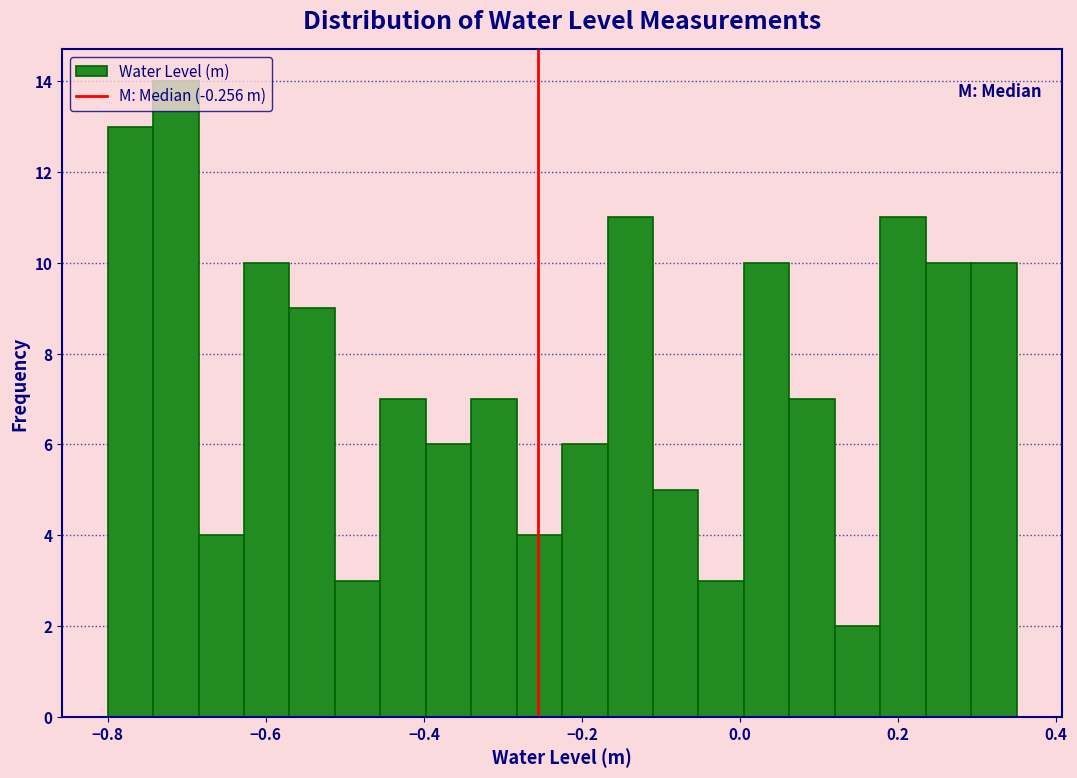

Read against the x-axis, roughly where is the centre of the tallest bar?

-0.72